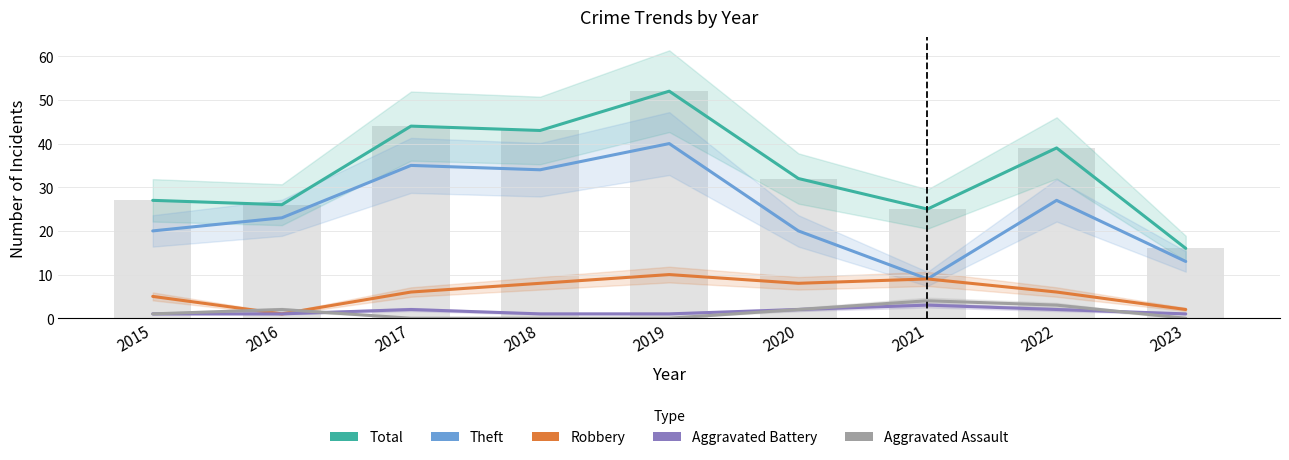

Where is Theft nearest to the value 24?

2016